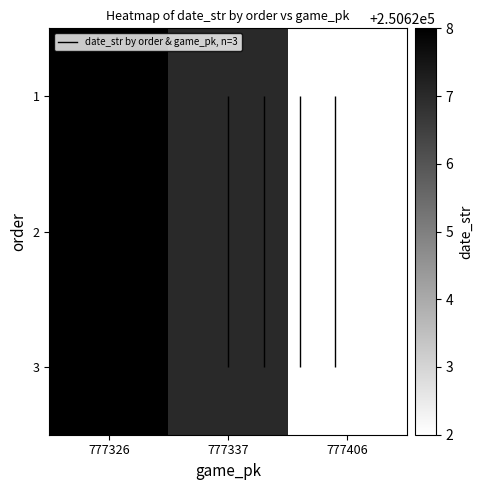

Which has a higher value, 777326 or 777337?

777326